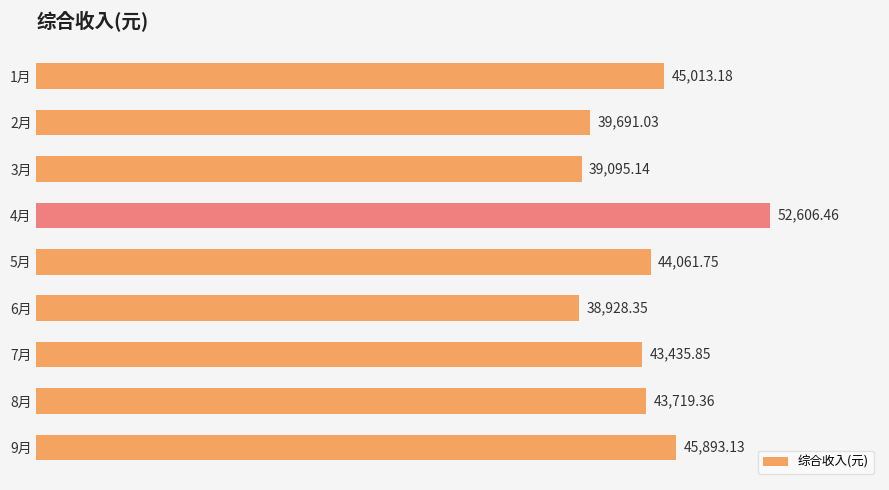

Rank the categories by value from highest to lowest.

4月, 9月, 1月, 5月, 8月, 7月, 2月, 3月, 6月